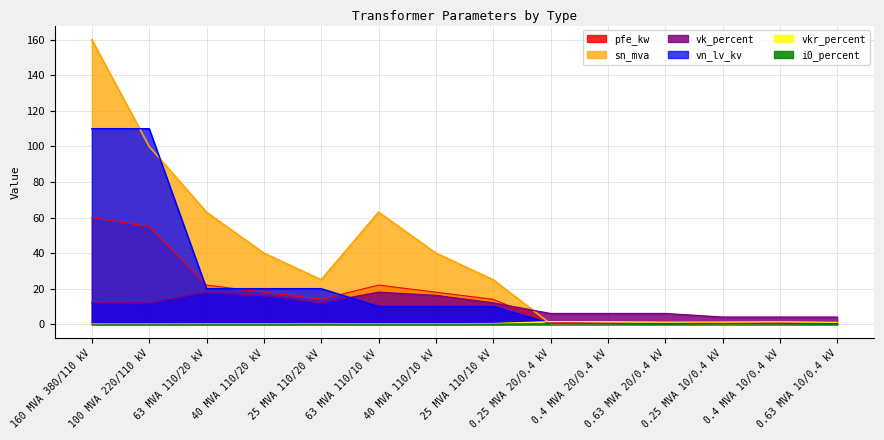

What is the difference between the vkr_percent values at 25 MVA 110/20 kV and 0.25 MVA 10/0.4 kV?

0.8